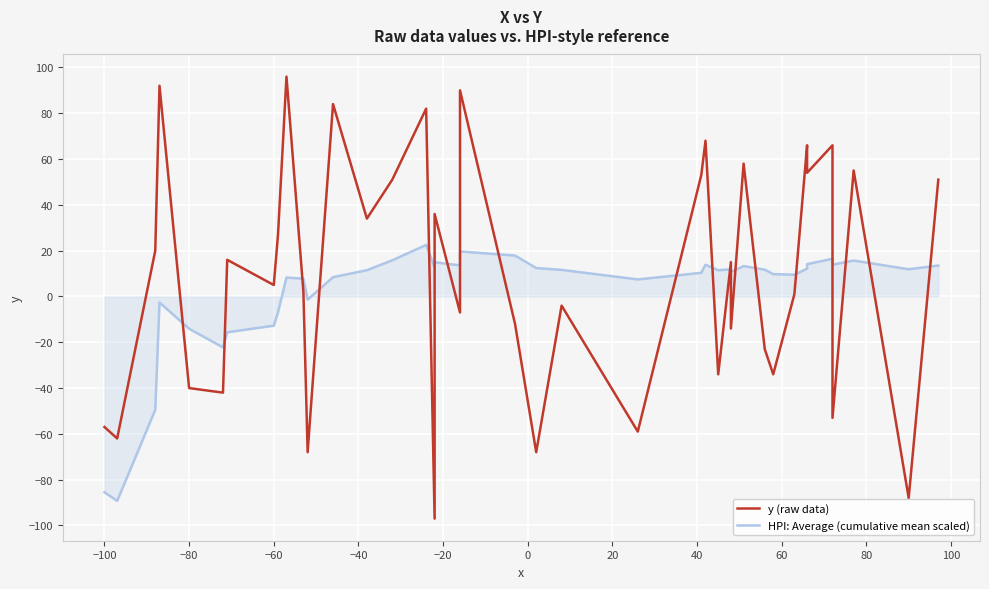

How many interior local valleys does the HPI: Average (cumulative mean scaled) series have?

11